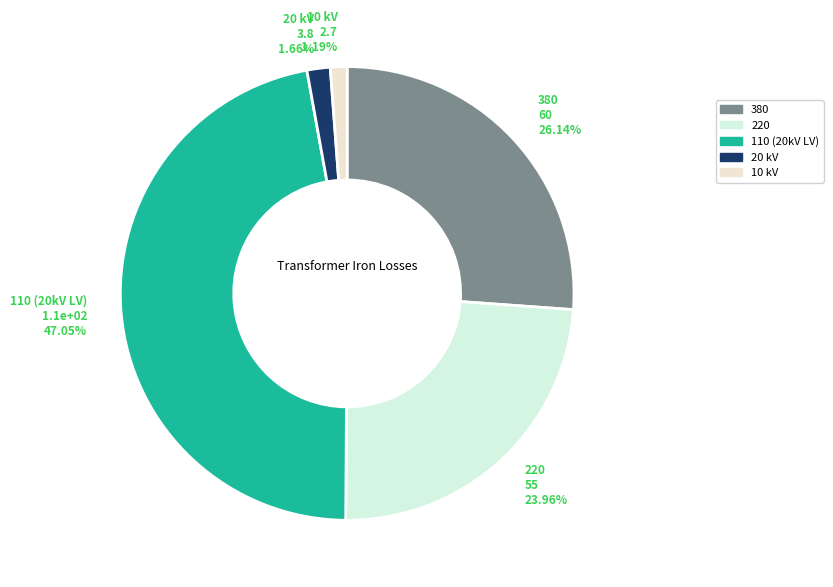

Between 220 and 20, which is larger?

220